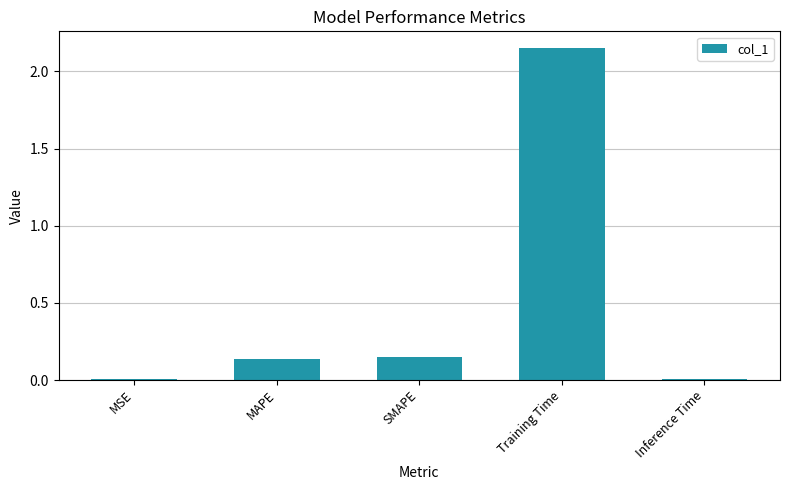

What is the label of the 5th bar from the left?

Inference Time